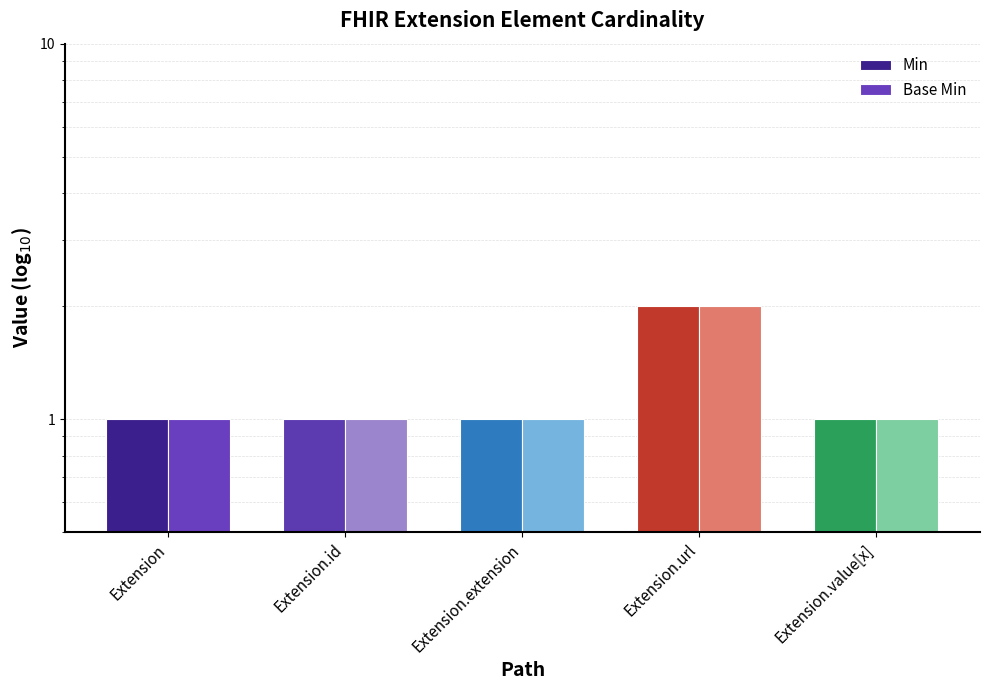

True or false: Base Min has a value of 2 at Extension.id.

False